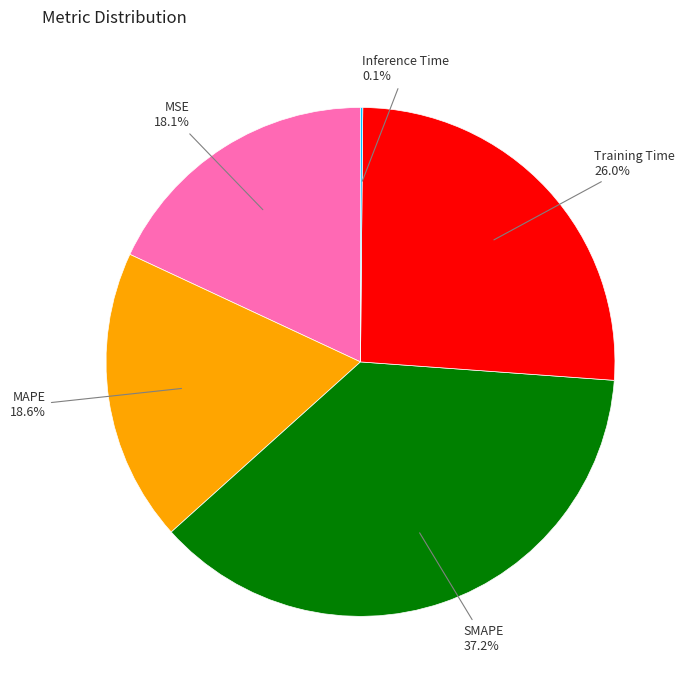

What is the largest slice in the pie chart?

SMAPE